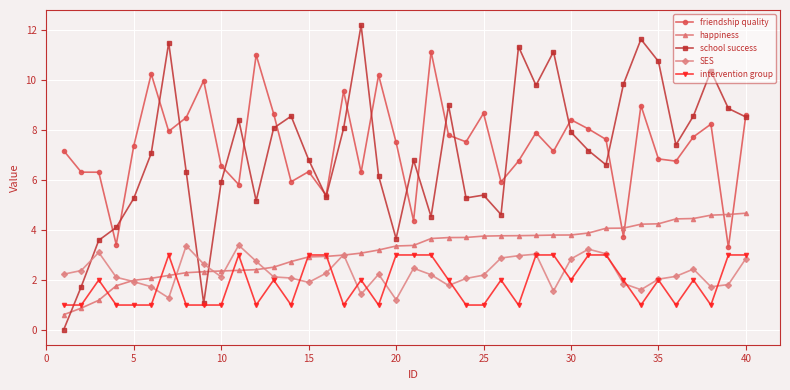

Which series has the widest spread of values?

school success